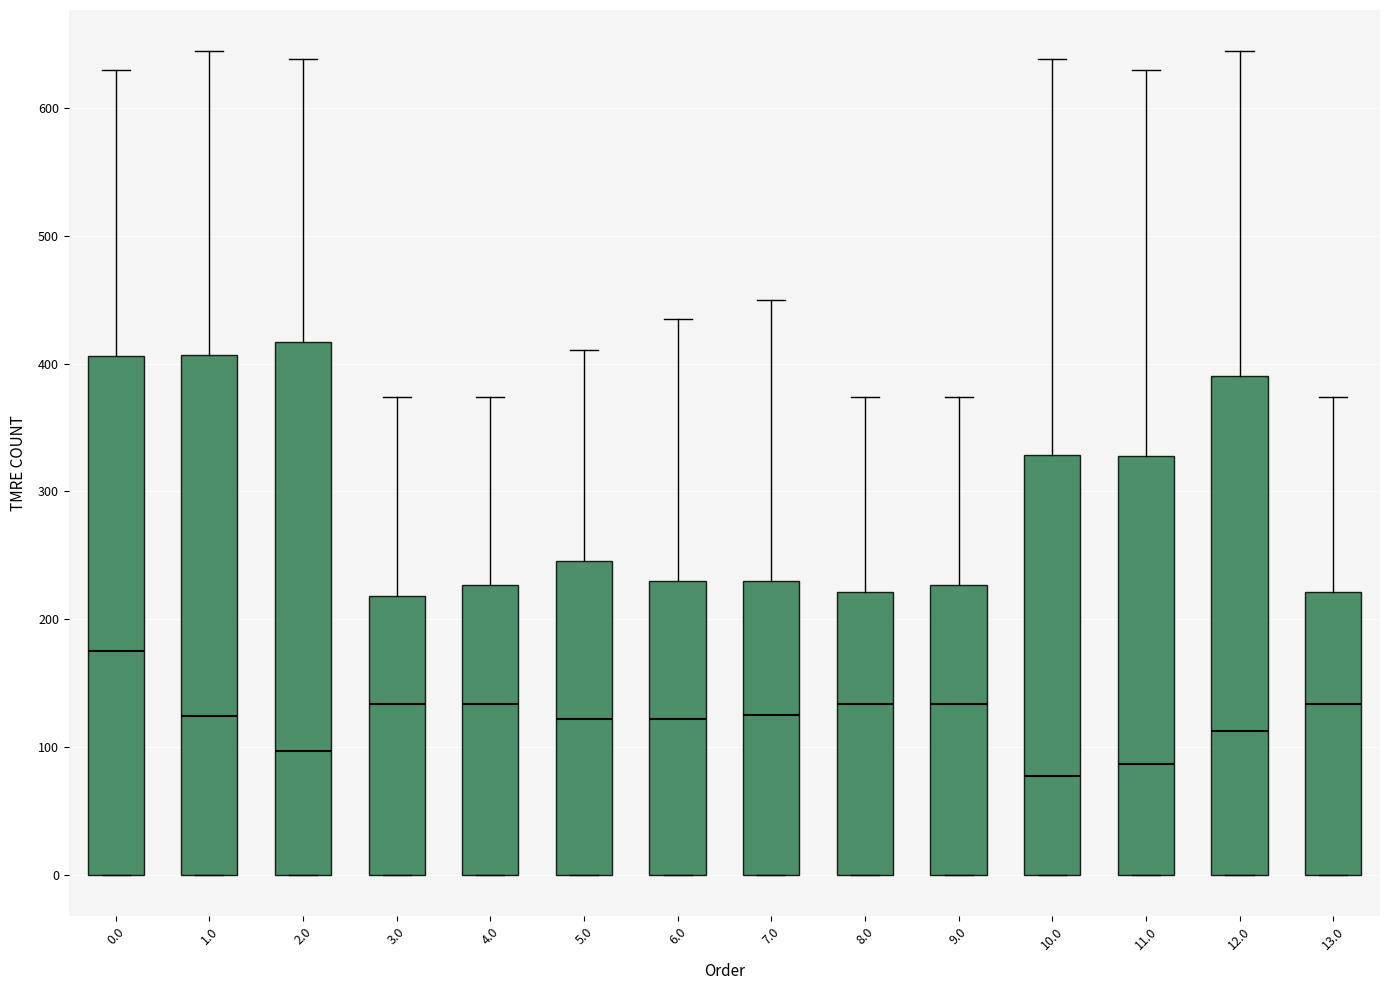

Reading left to right, transcribe this box plot: for each box, give where its median line is, the range the box spans, and where its two whiskers end, as read against the y-axis. The values are not printed on the chart, so give them approximately, as read against the axis.

0.0: median 170, box 0 to 410, whiskers 0 to 630
1.0: median 120, box 0 to 410, whiskers 0 to 640
2.0: median 100, box 0 to 420, whiskers 0 to 640
3.0: median 130, box 0 to 220, whiskers 0 to 370
4.0: median 130, box 0 to 230, whiskers 0 to 370
5.0: median 120, box 0 to 250, whiskers 0 to 410
6.0: median 120, box 0 to 230, whiskers 0 to 430
7.0: median 120, box 0 to 230, whiskers 0 to 450
8.0: median 130, box 0 to 220, whiskers 0 to 370
9.0: median 130, box 0 to 230, whiskers 0 to 370
10.0: median 80, box 0 to 330, whiskers 0 to 640
11.0: median 90, box 0 to 330, whiskers 0 to 630
12.0: median 110, box 0 to 390, whiskers 0 to 640
13.0: median 130, box 0 to 220, whiskers 0 to 370